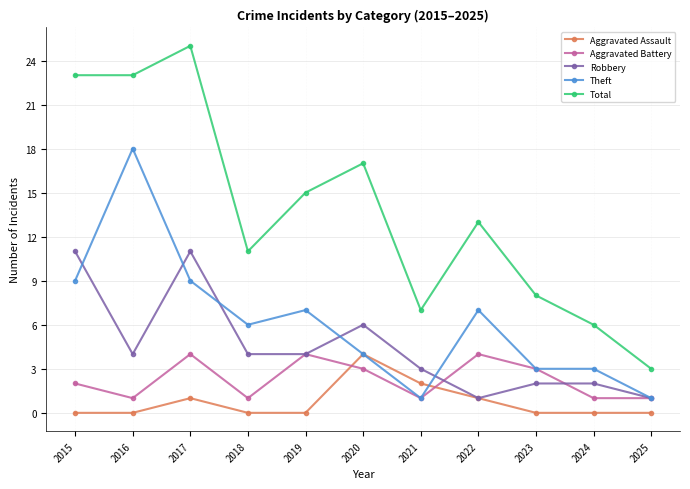

True or false: Total and Aggravated Battery cross at least once.

False